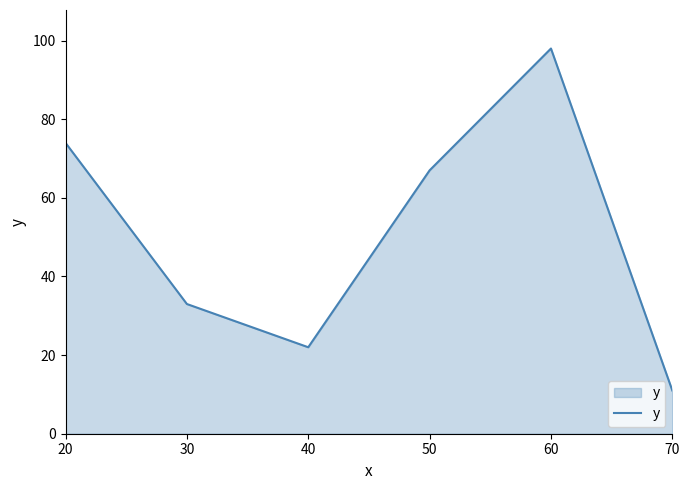

What is the average value?

51